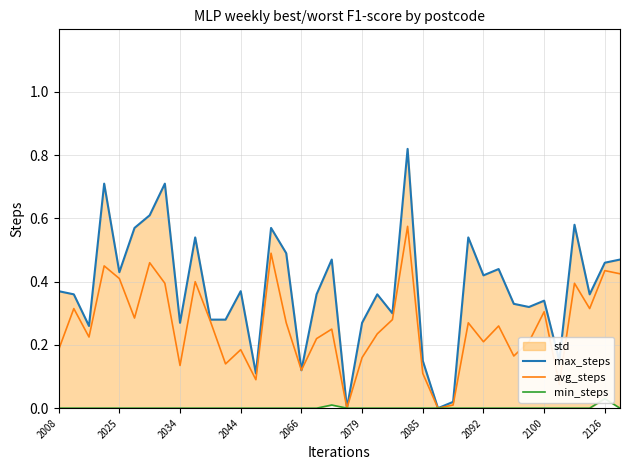

The avg_steps series shows 0.4 at 34. True or false?

True